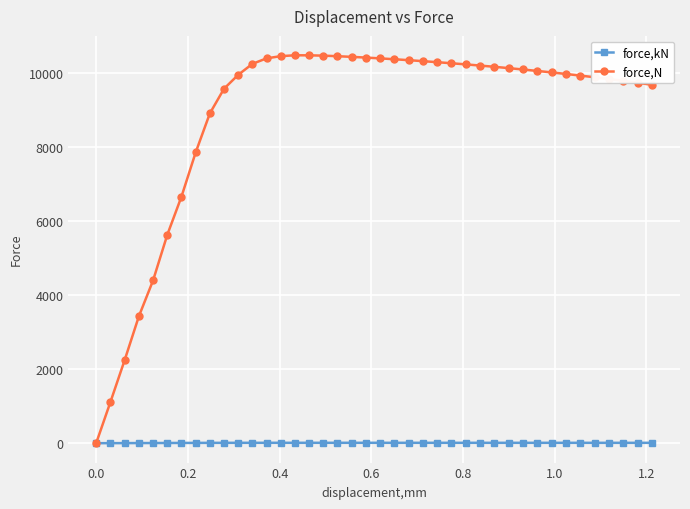

Which series has the largest range (max minus min)?

force,N